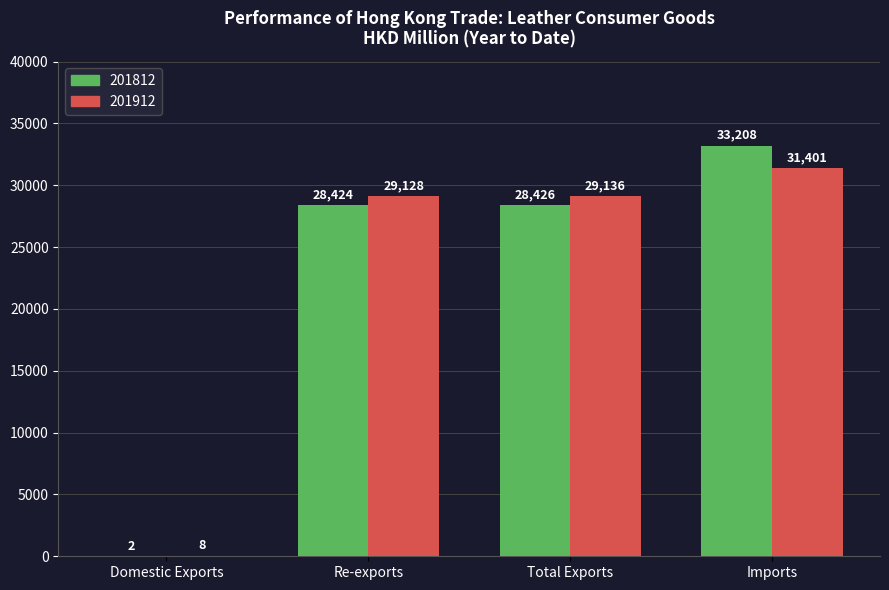

Read the 201812 value at Imports.

33207.7